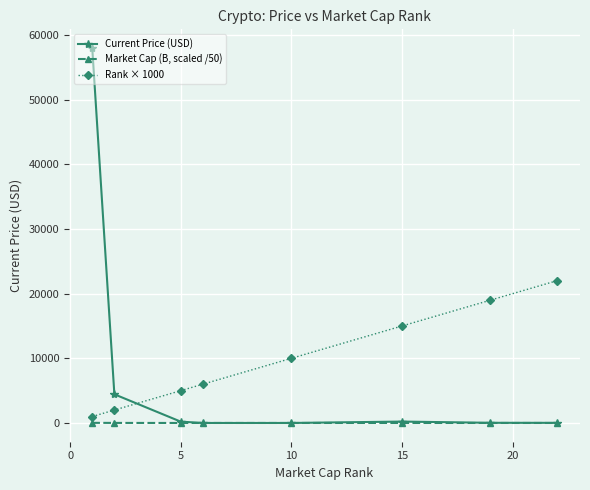

List the series in order of their overall mean, lowest first.

Market Cap (B, scaled /50), Current Price (USD), Rank × 1000